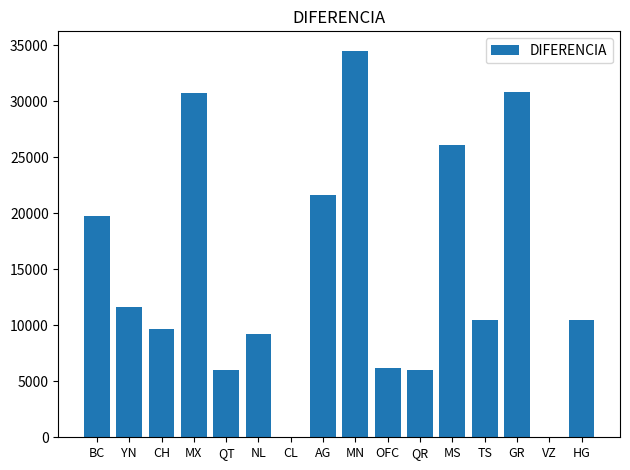

What is the sum of the values at NL and BC?

28972.6